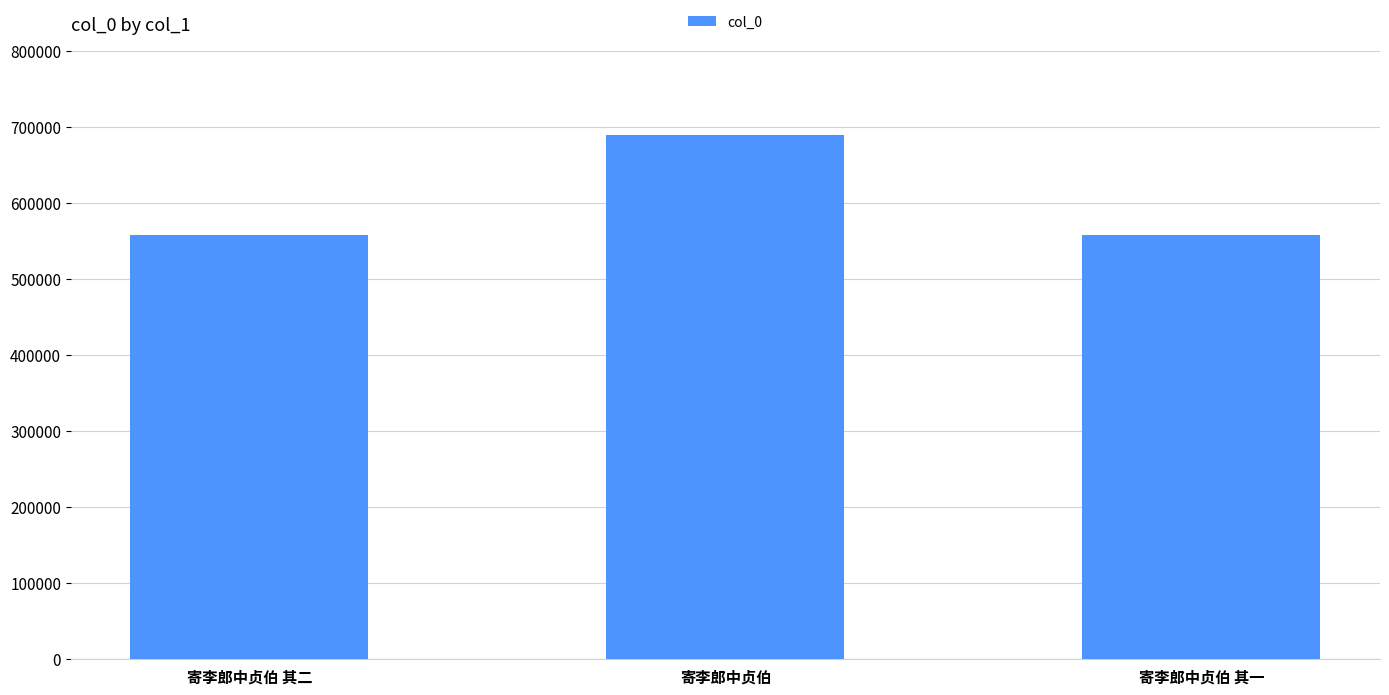

At which category does the chart reach its peak across all series?

寄李郎中贞伯